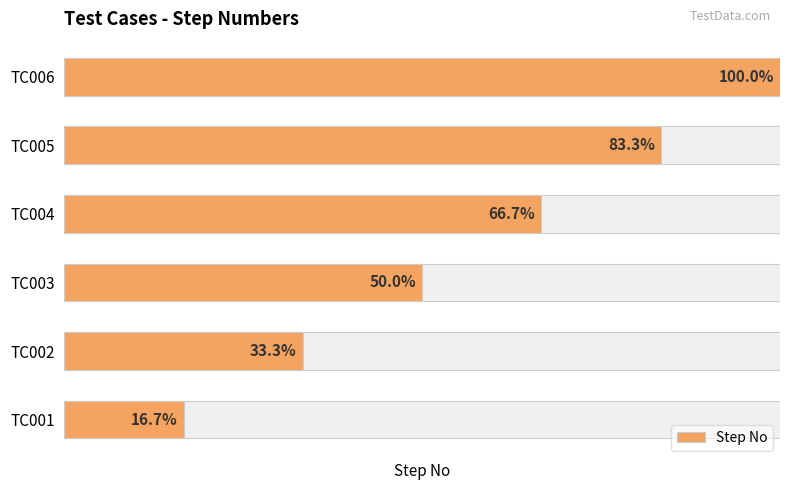

Rank the categories by value from highest to lowest.

TC006, TC005, TC004, TC003, TC002, TC001